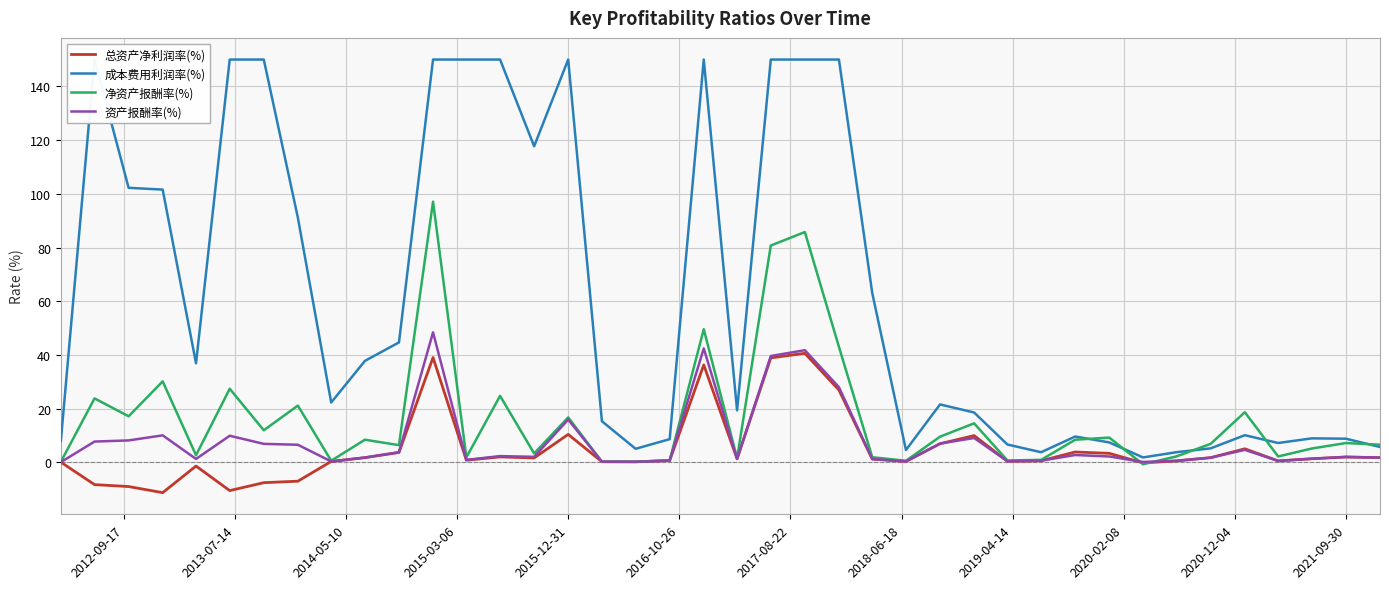

How many values in the 成本费用利润率(%) series are below 22?

20